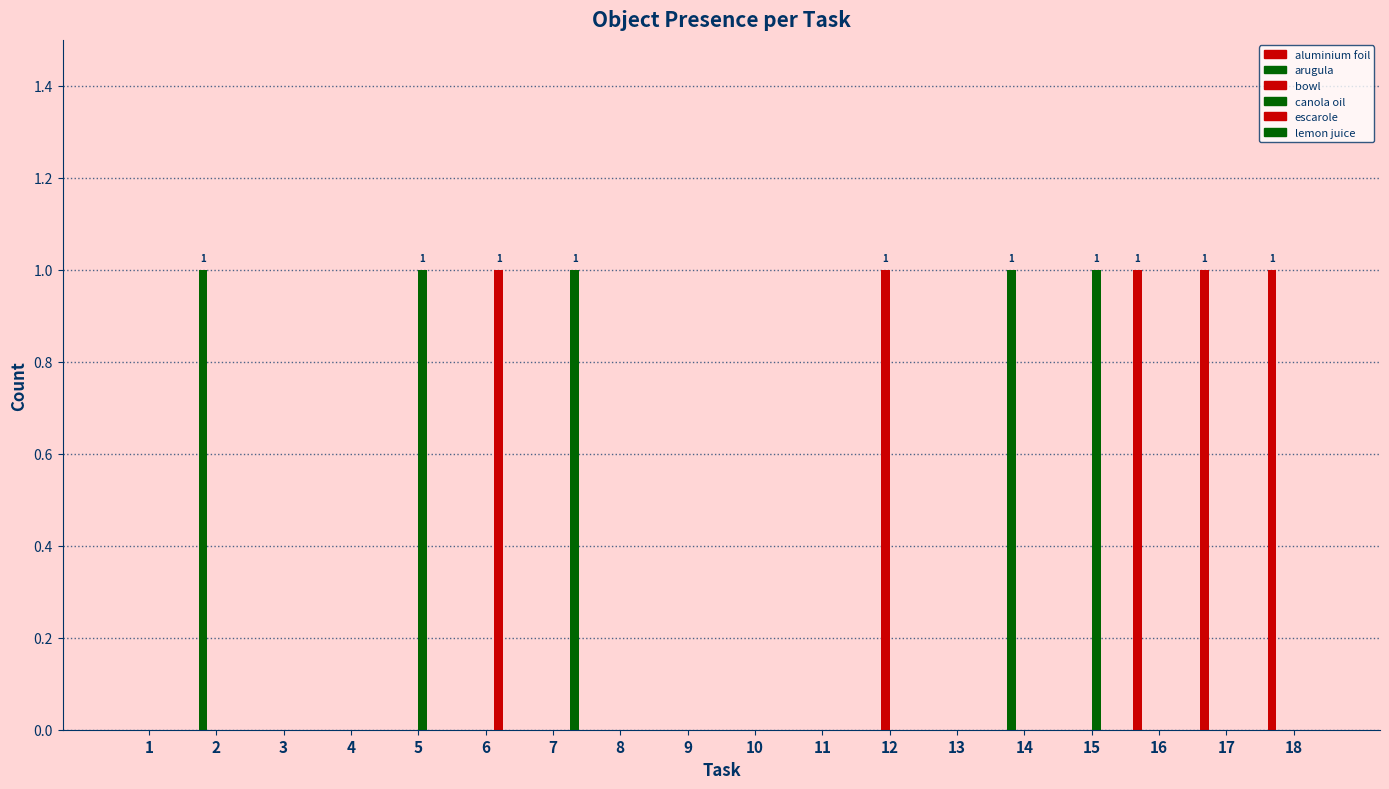

Does the chart contain stacked bars?

No